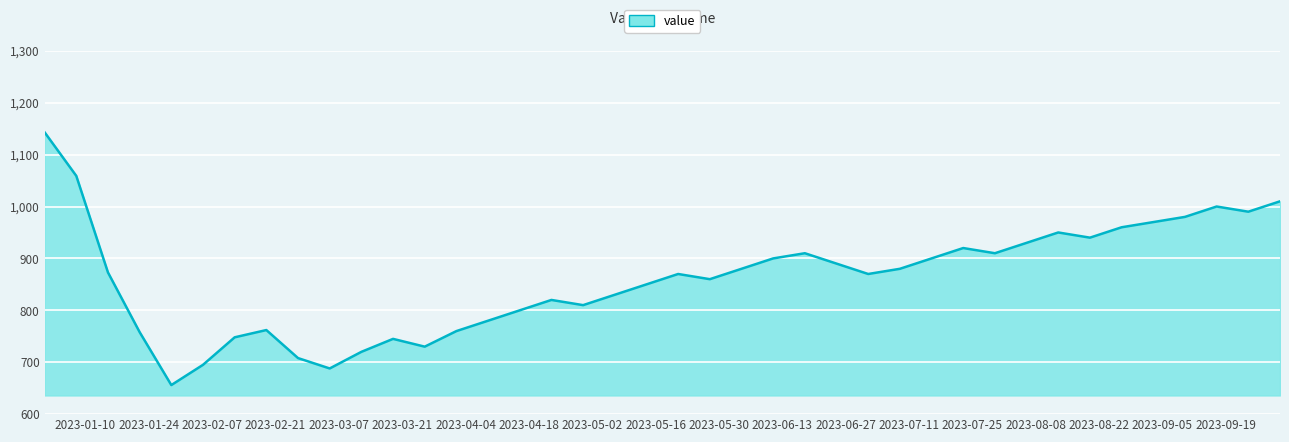

What is the difference between the maximum and minimum values?

487